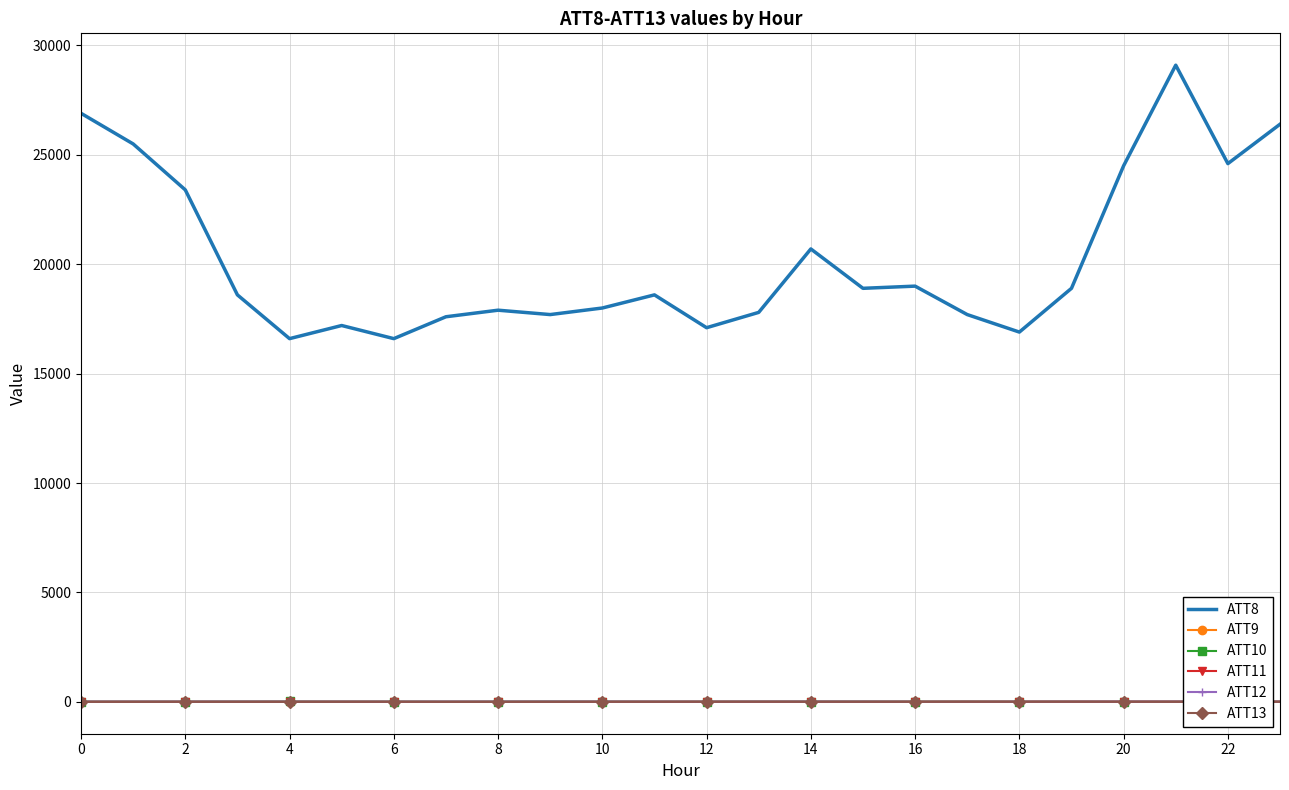

What is the difference between the second highest and second lowest values in the ATT10 series?

5.9